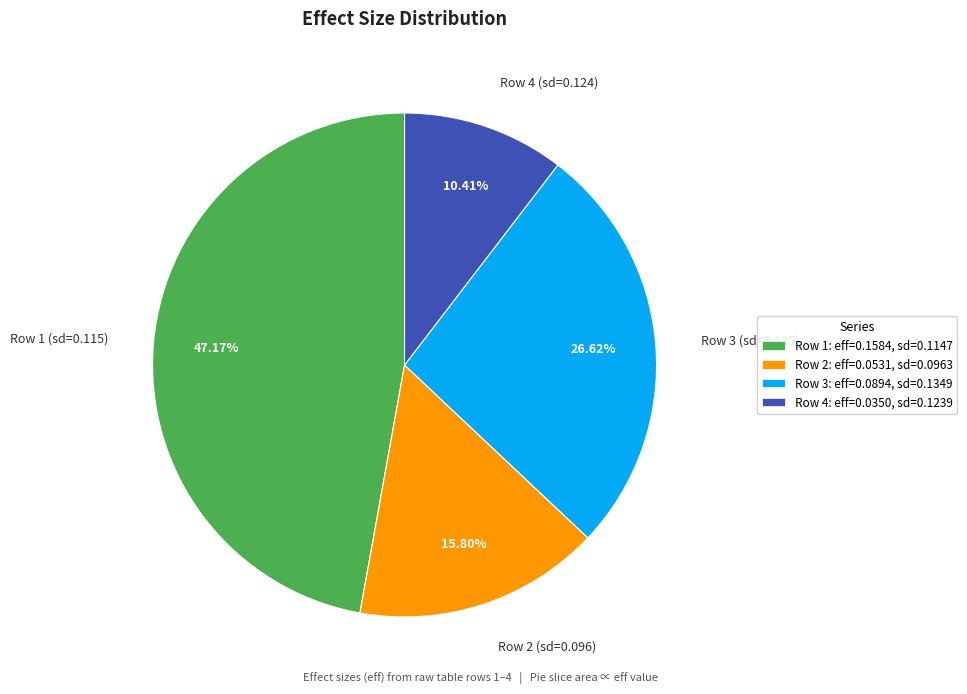

Which slice is the largest?

Row 1 (sd=0.115)